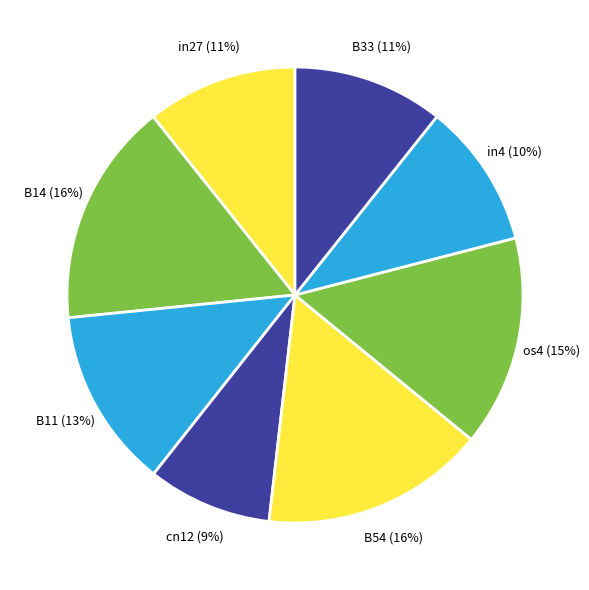

How many slices are in this pie chart?

8